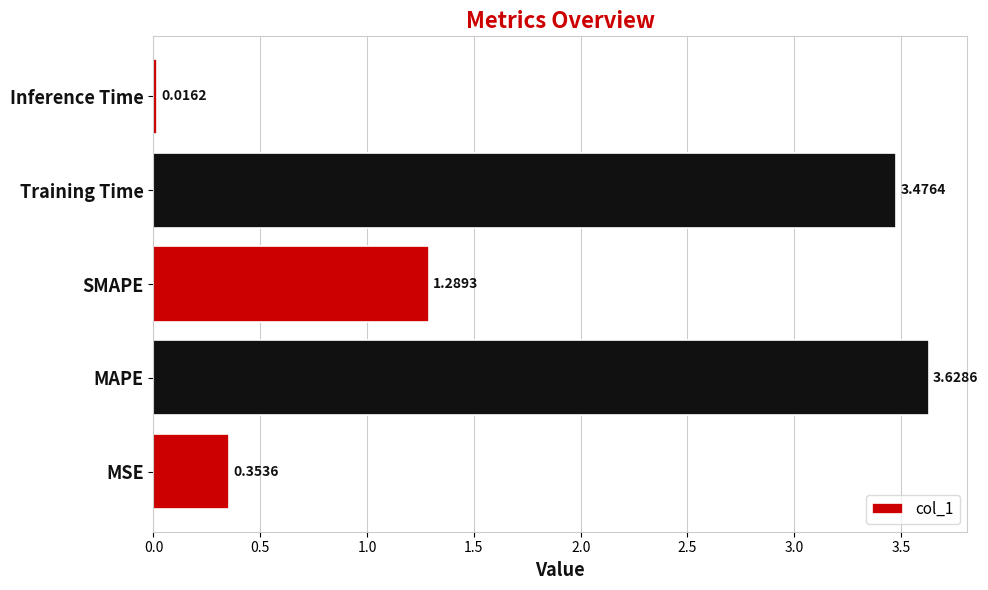

Between Inference Time and MSE, which is larger?

MSE